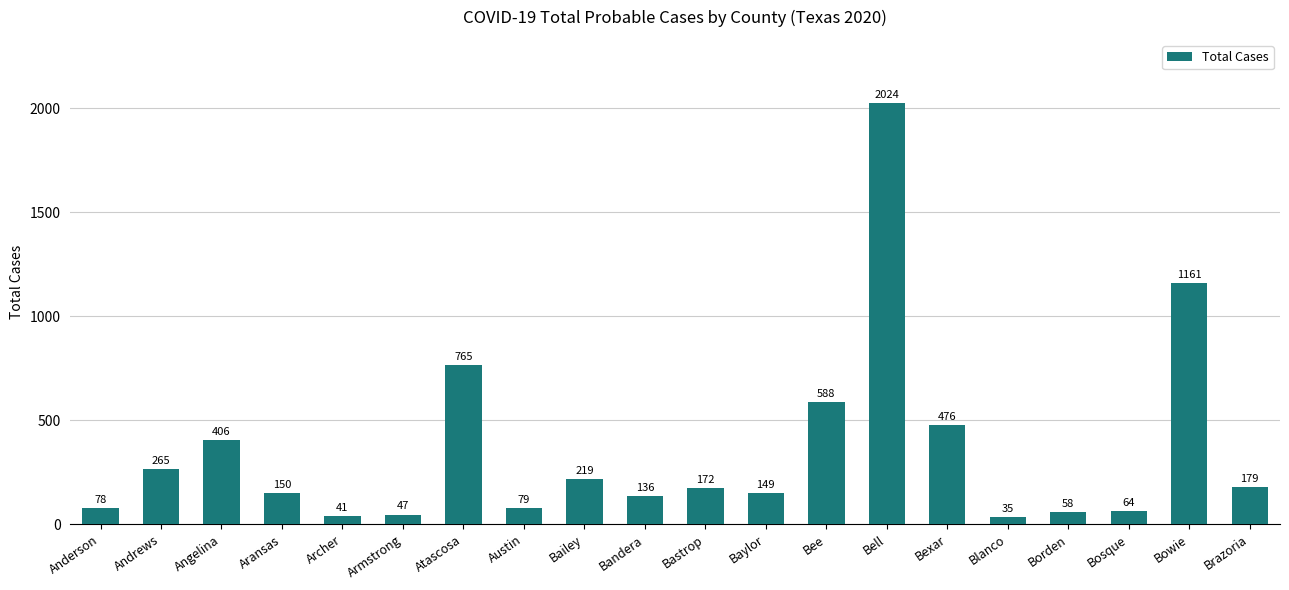

What is the approximate value at Bosque?

64